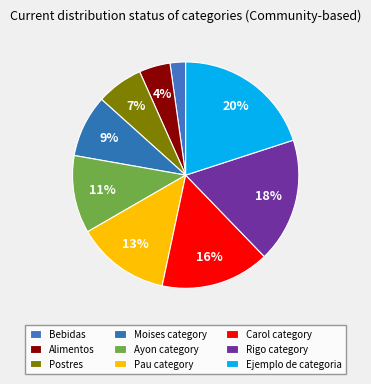

What percentage is NOT represented by Carol category?

84.4%